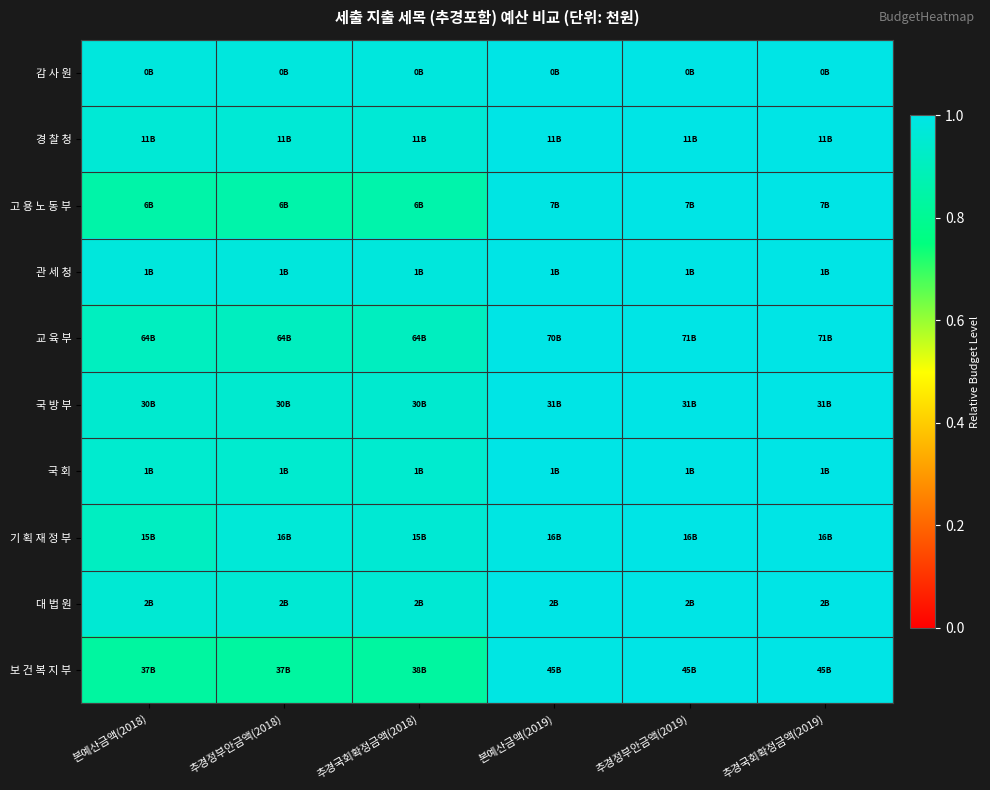

Which series has the largest range (max minus min)?

보 건 복 지 부